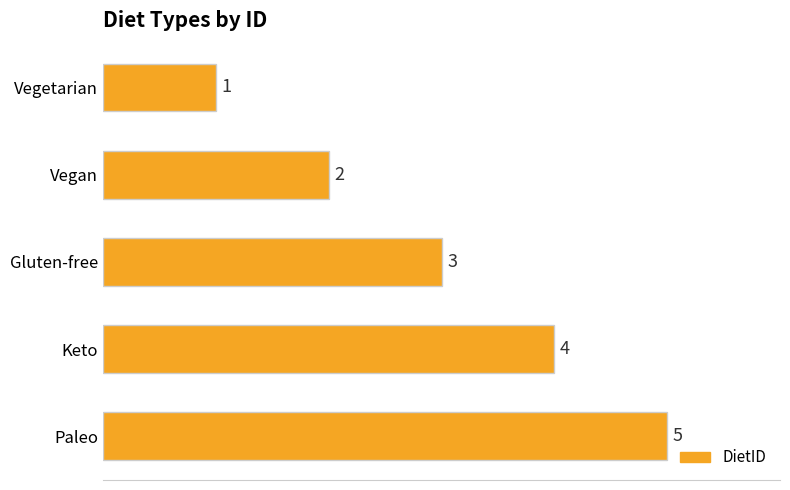

How many distinct data groups are displayed?

1